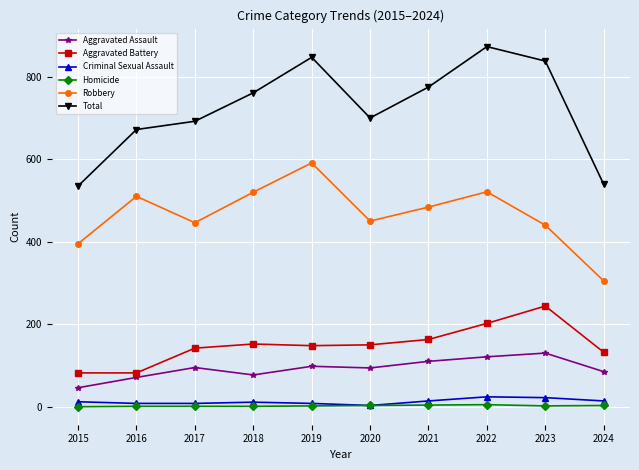

What is the highest value of the Criminal Sexual Assault series?

24